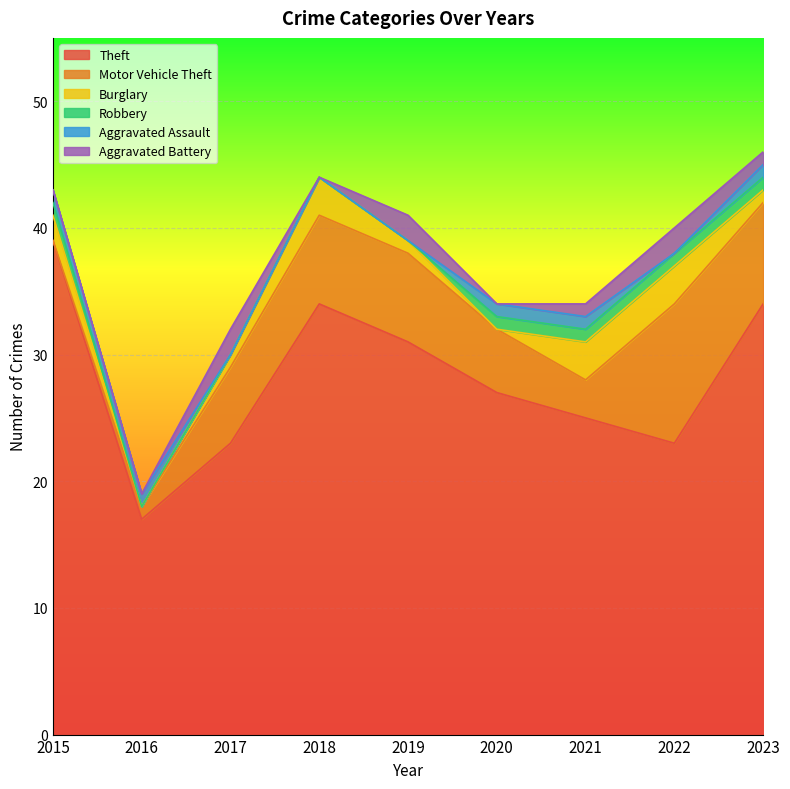

How many data points in Theft are less than 27?

4